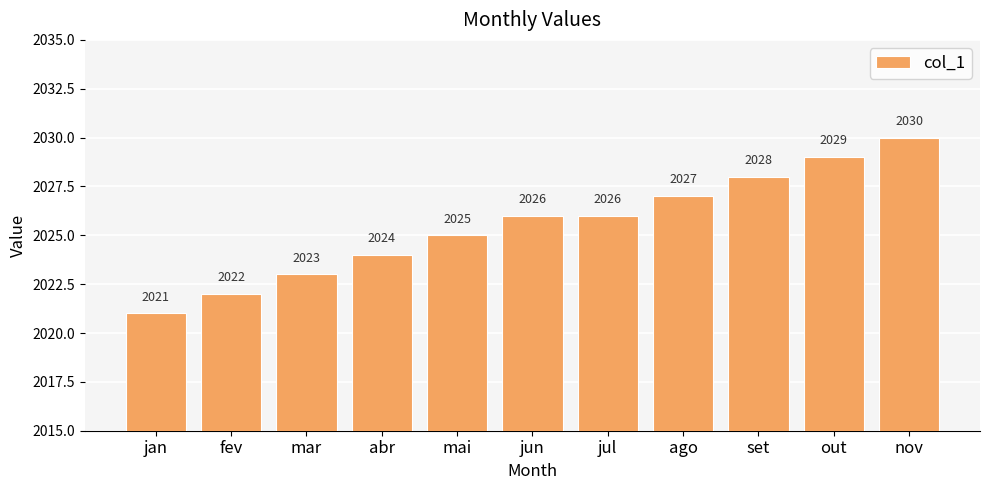

Reading left to right, transcribe all the data shown in this chart.

2021	2022	2023	2024	2025	2026	2026	2027	2028	2029	2030